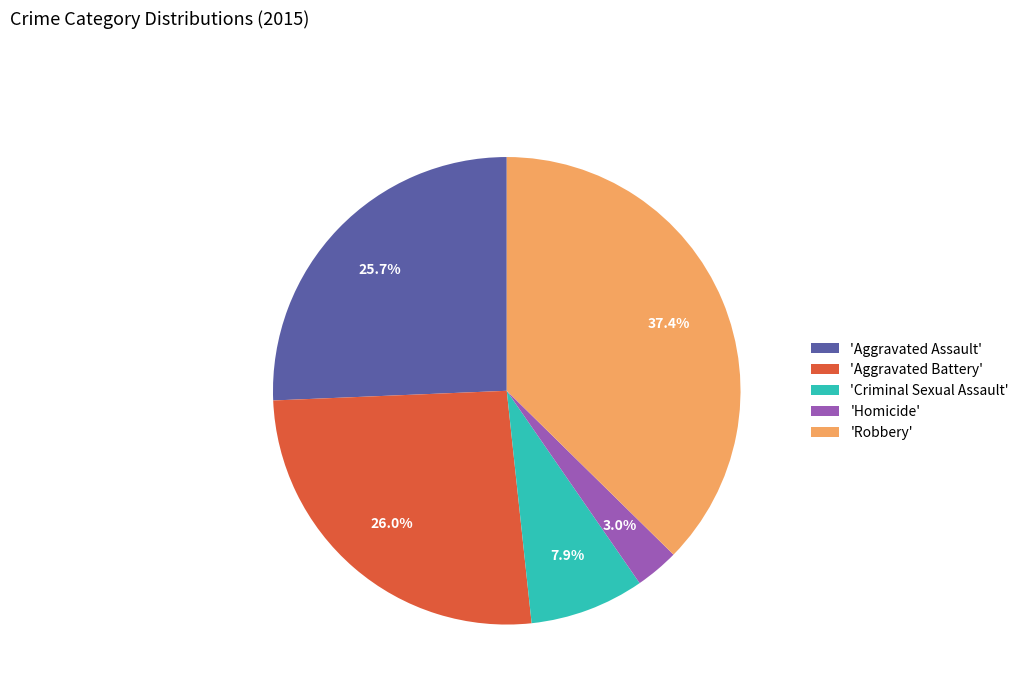

Which has a higher value, 'Robbery' or 'Criminal Sexual Assault'?

'Robbery'